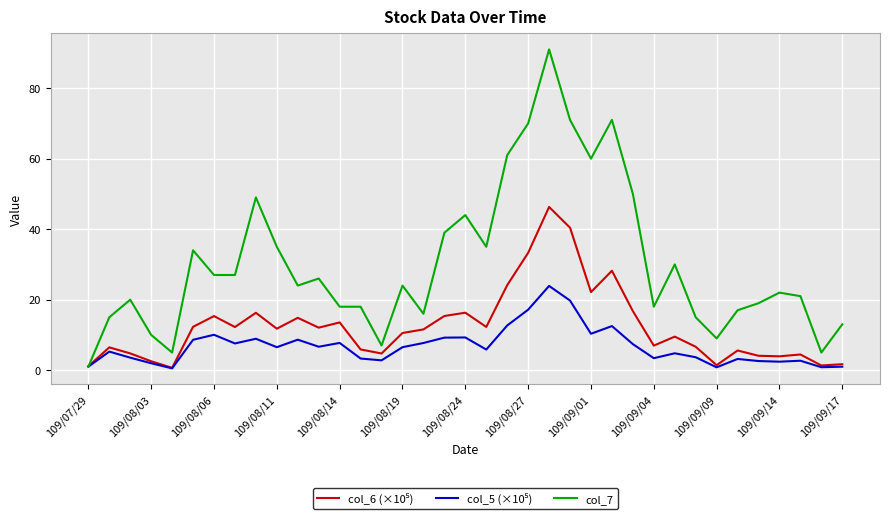

What is the maximum value shown in the chart?

91.0